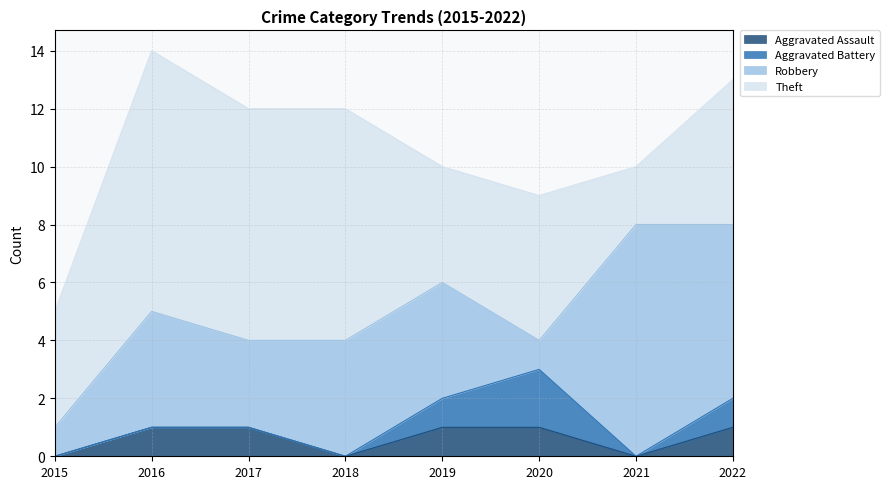

The value of Robbery at 2022 is 4. True or false?

False